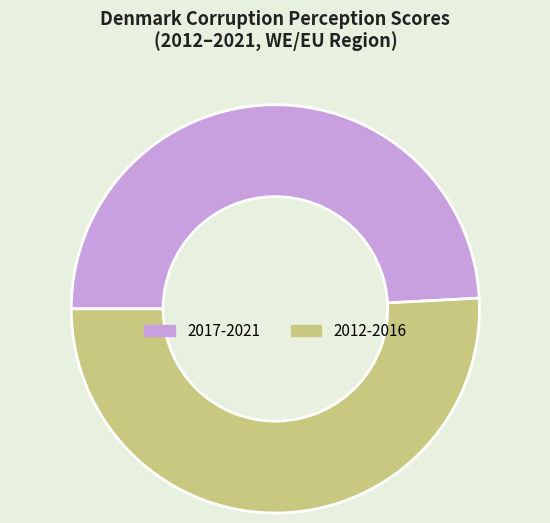

Rank the categories by value from lowest to highest.

2017-2021, 2012-2016